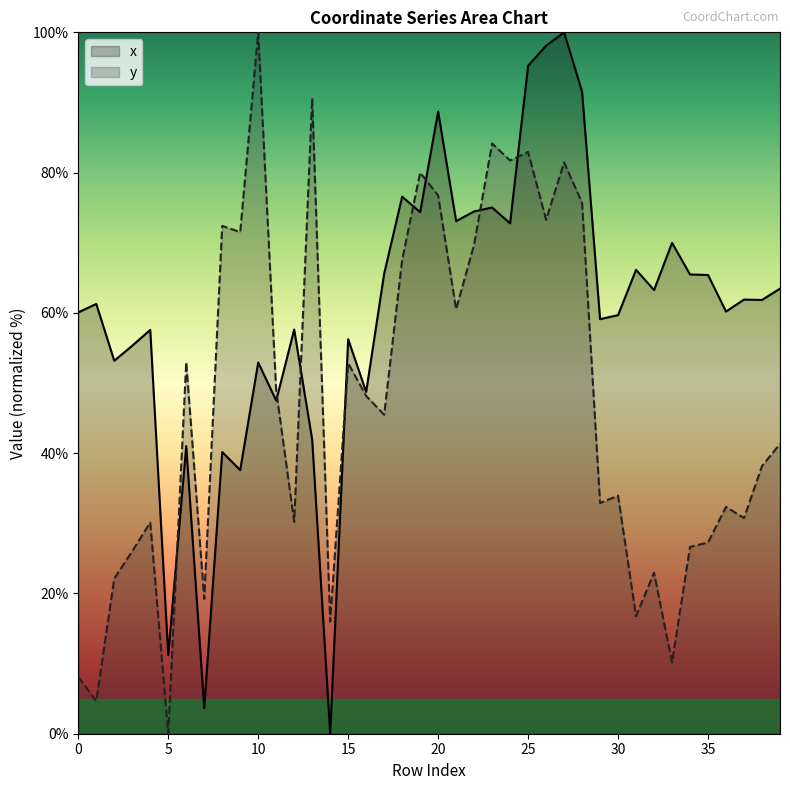

List the series in order of their peak value, highest first.

x, y